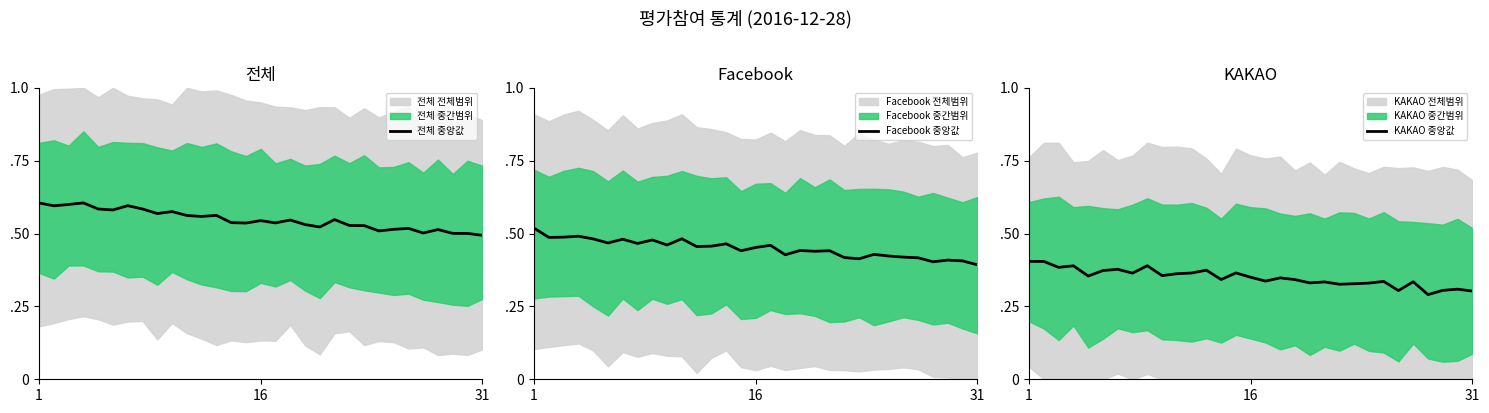

In KAKAO 중앙값, how many points are lower than both neighbors (excluding endpoints)?

10